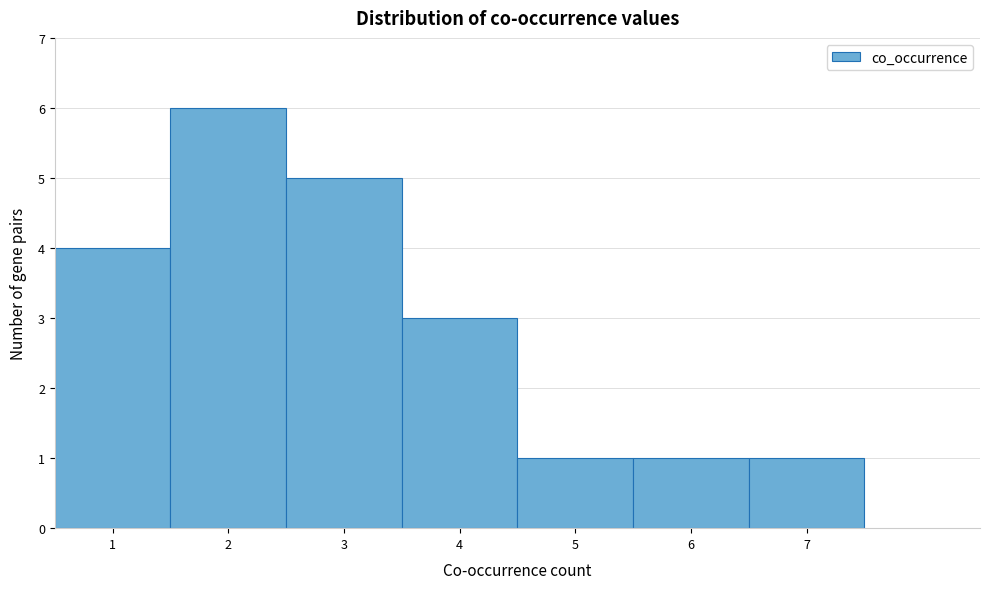

Over which range of the x-axis is the bar tallest?

1.5 to 2.5